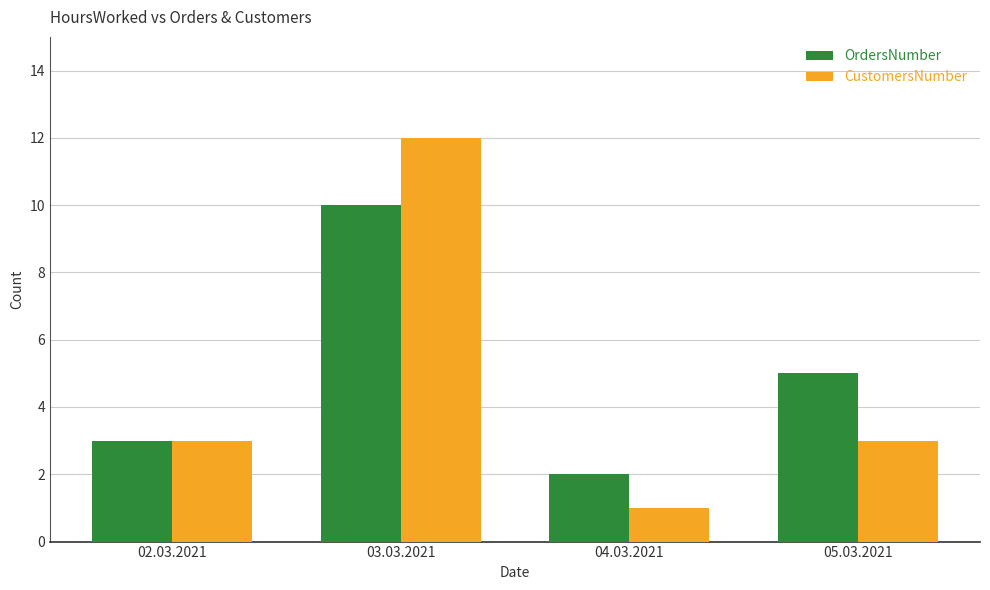

Rank the series at 04.03.2021 from lowest to highest value.

CustomersNumber, OrdersNumber